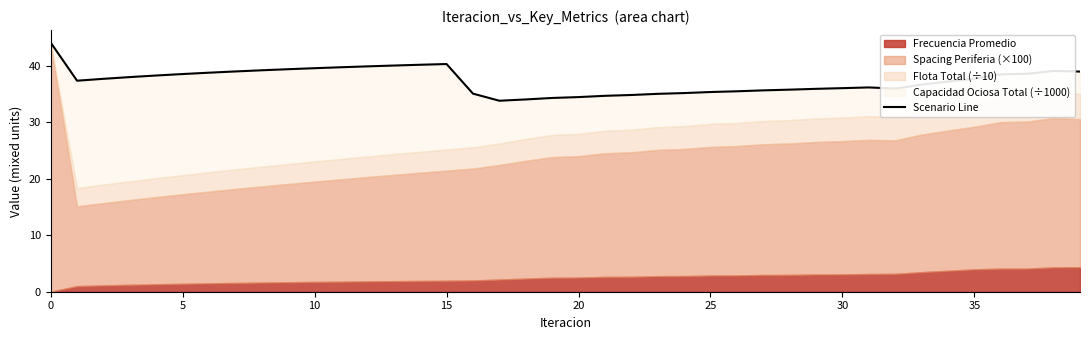

The chart shows a value of 35.4 at 25. True or false?

True